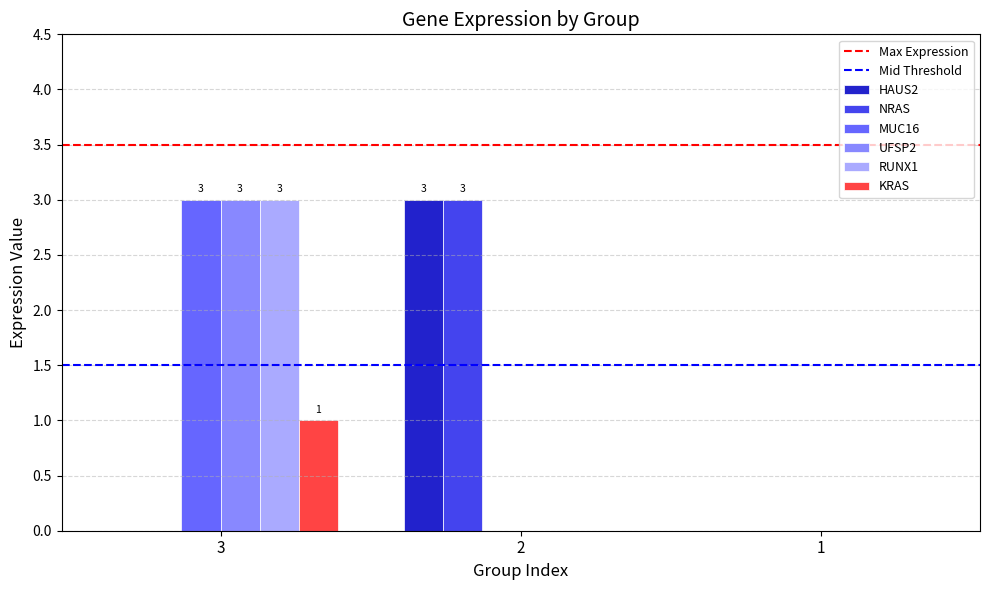

Is the value of RUNX1 at 2 greater than the value of UFSP2 at 3?

No